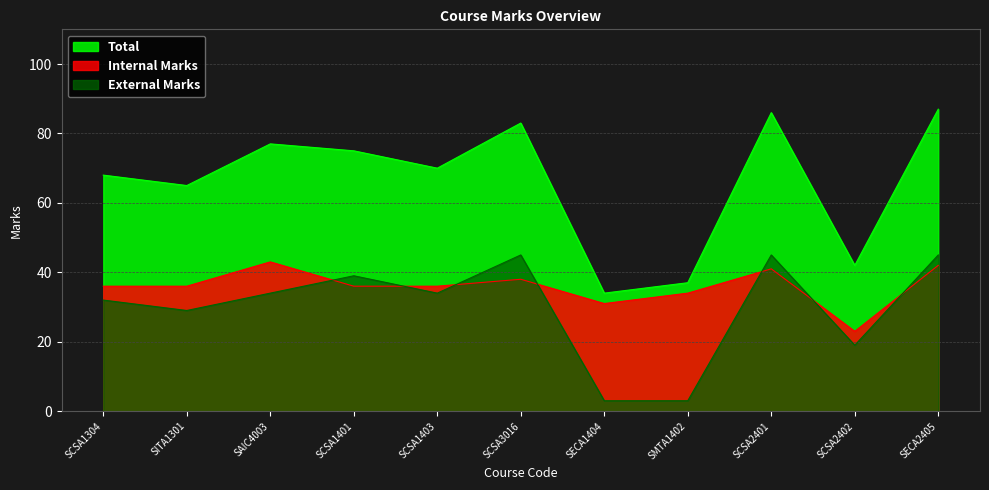

True or false: External Marks has more than 2 points higher than both neighbors.

True